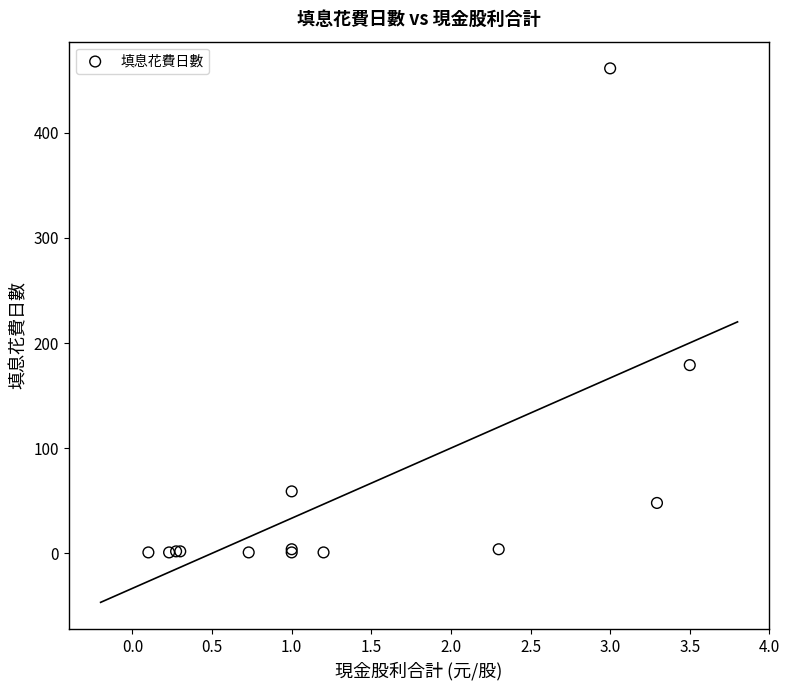

What Y value in the scatter plot is closest to 231?

179